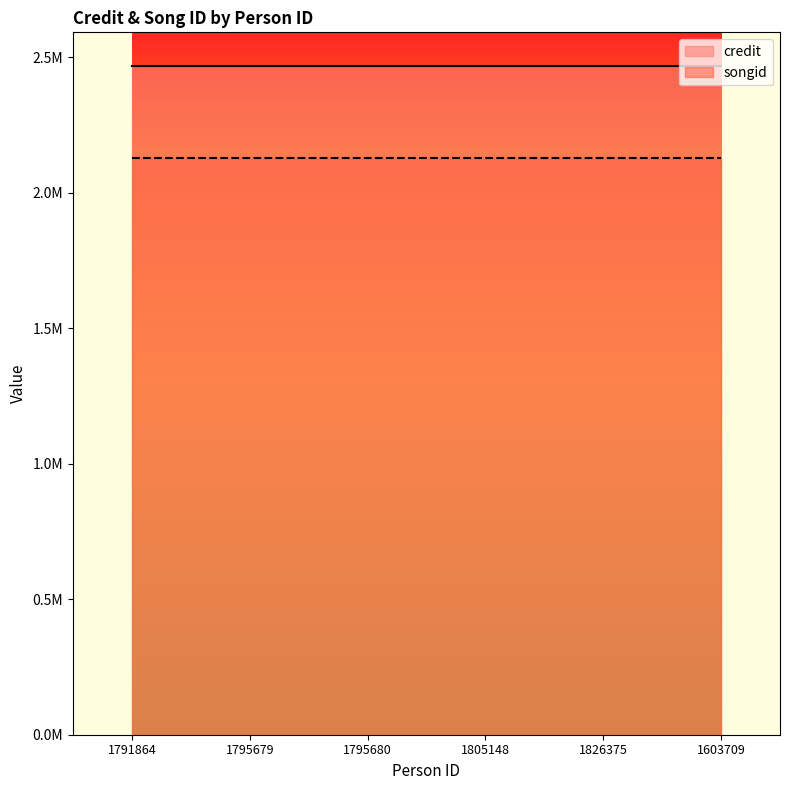

At which category is the sum across all series the highest?

1791864